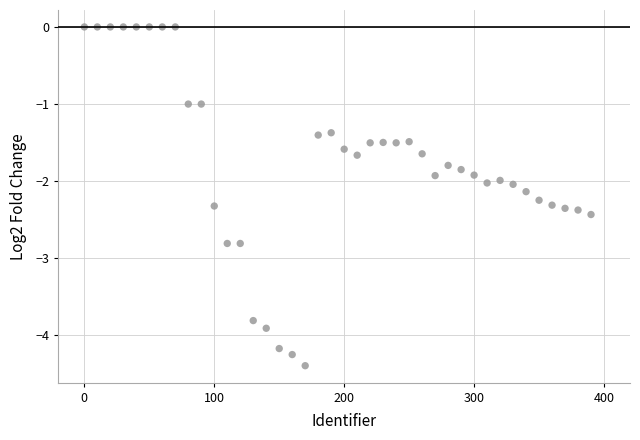

What is the range of Y values (max minus min)?

4.4